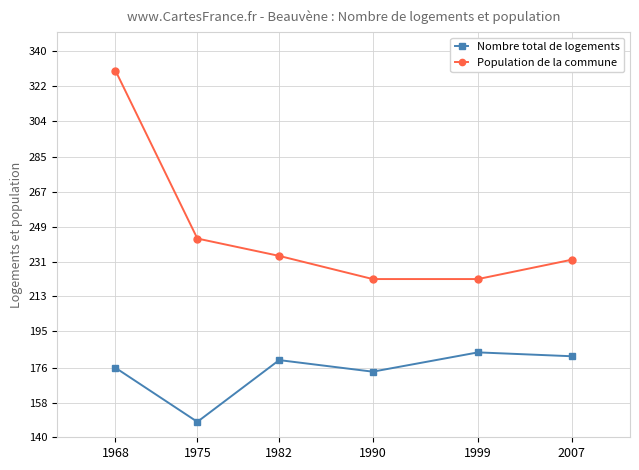

At which label is Nombre total de logements closest to 166?

1990